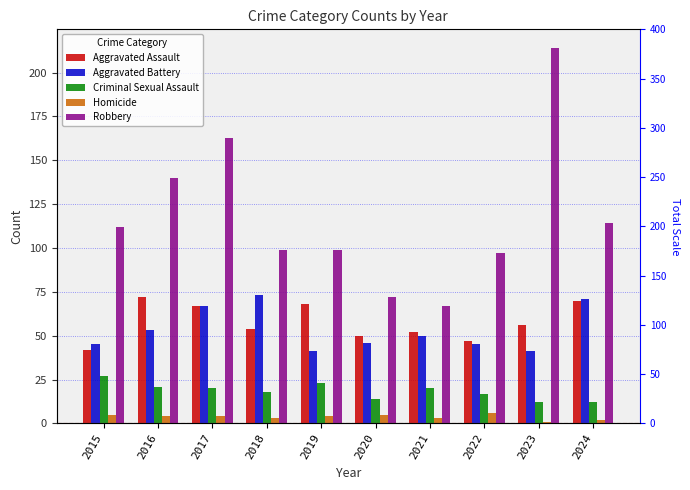

Rank the series by their maximum value, from highest to lowest.

Robbery, Aggravated Battery, Aggravated Assault, Criminal Sexual Assault, Homicide